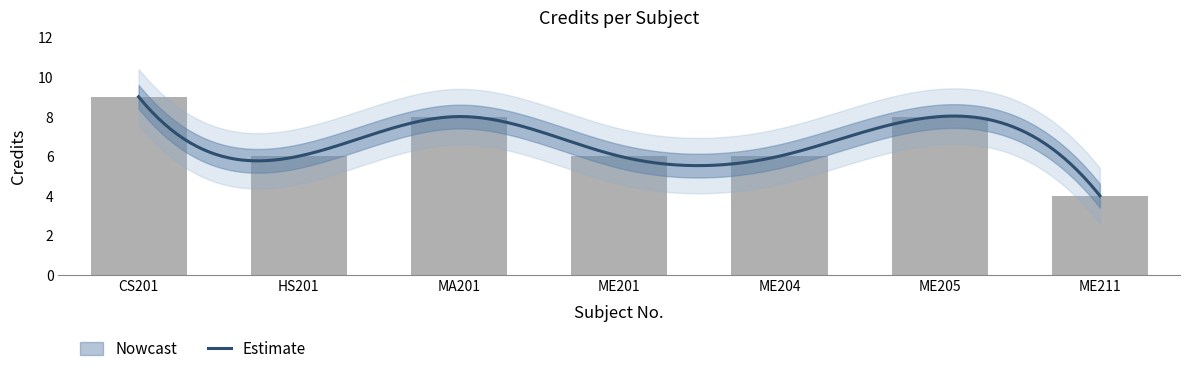

What is the average value?

7